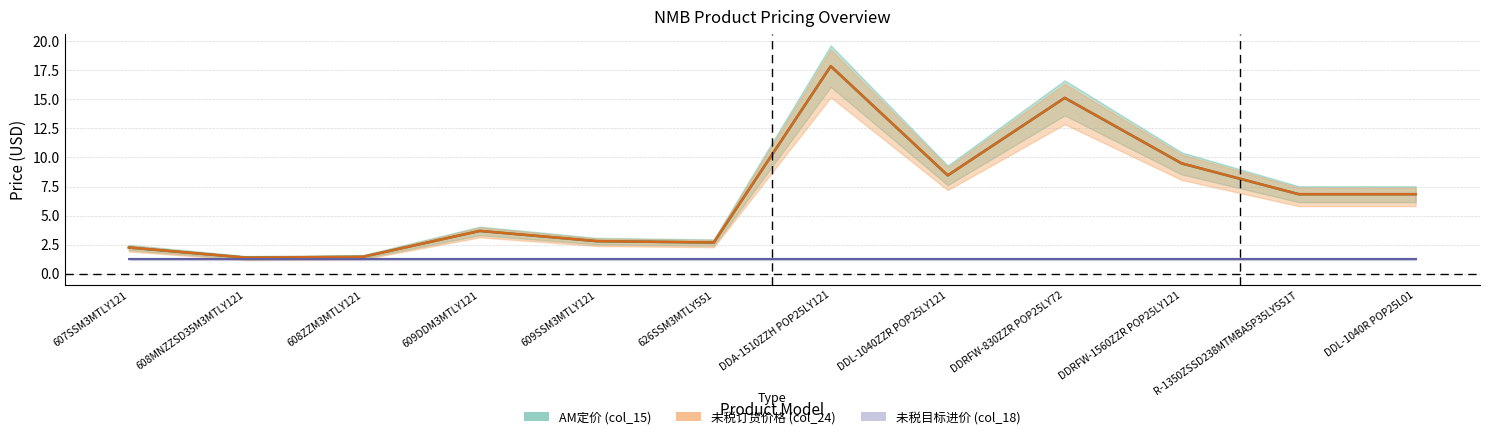

Where is AM定价 (col_15) nearest to the value 9?

DDRFW-1560ZZR POP25LY121